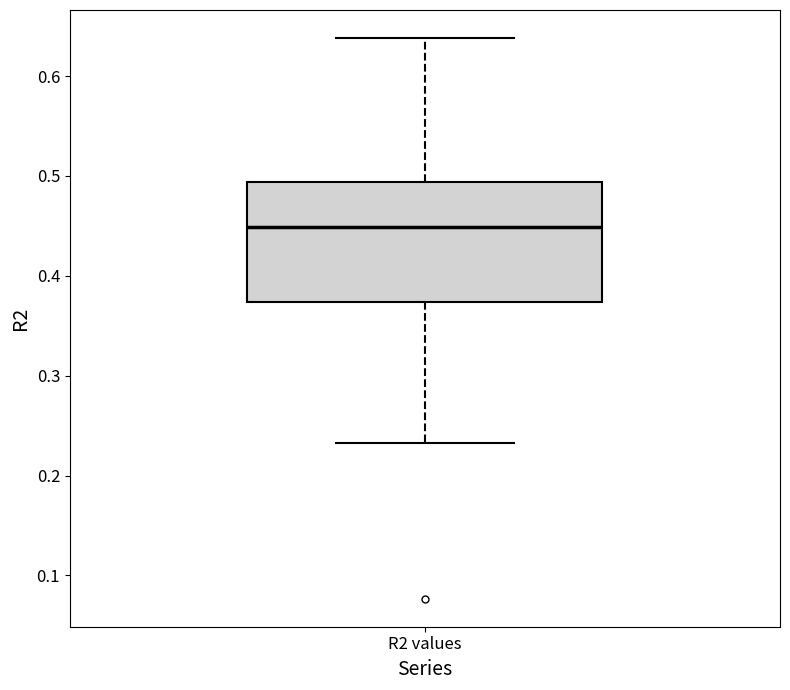

Transcribe this box plot: give where the median line is, the range the box spans, and where the two whiskers end, as read against the y-axis. The values are not printed on the chart, so give them approximately, as read against the axis.

median 0.45, box 0.37 to 0.49, whiskers 0.23 to 0.64